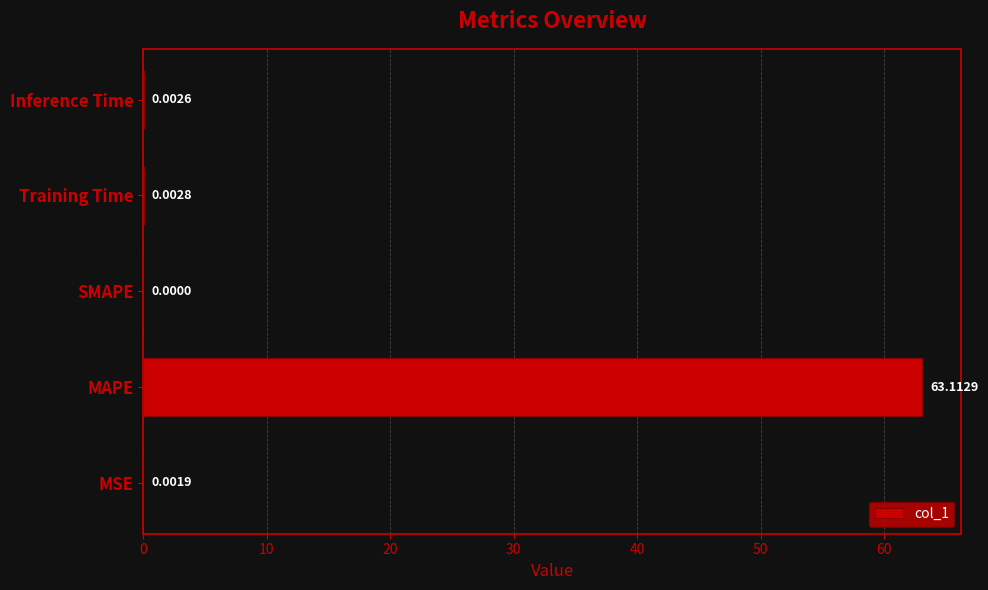

What is the sum of all values?

63.1